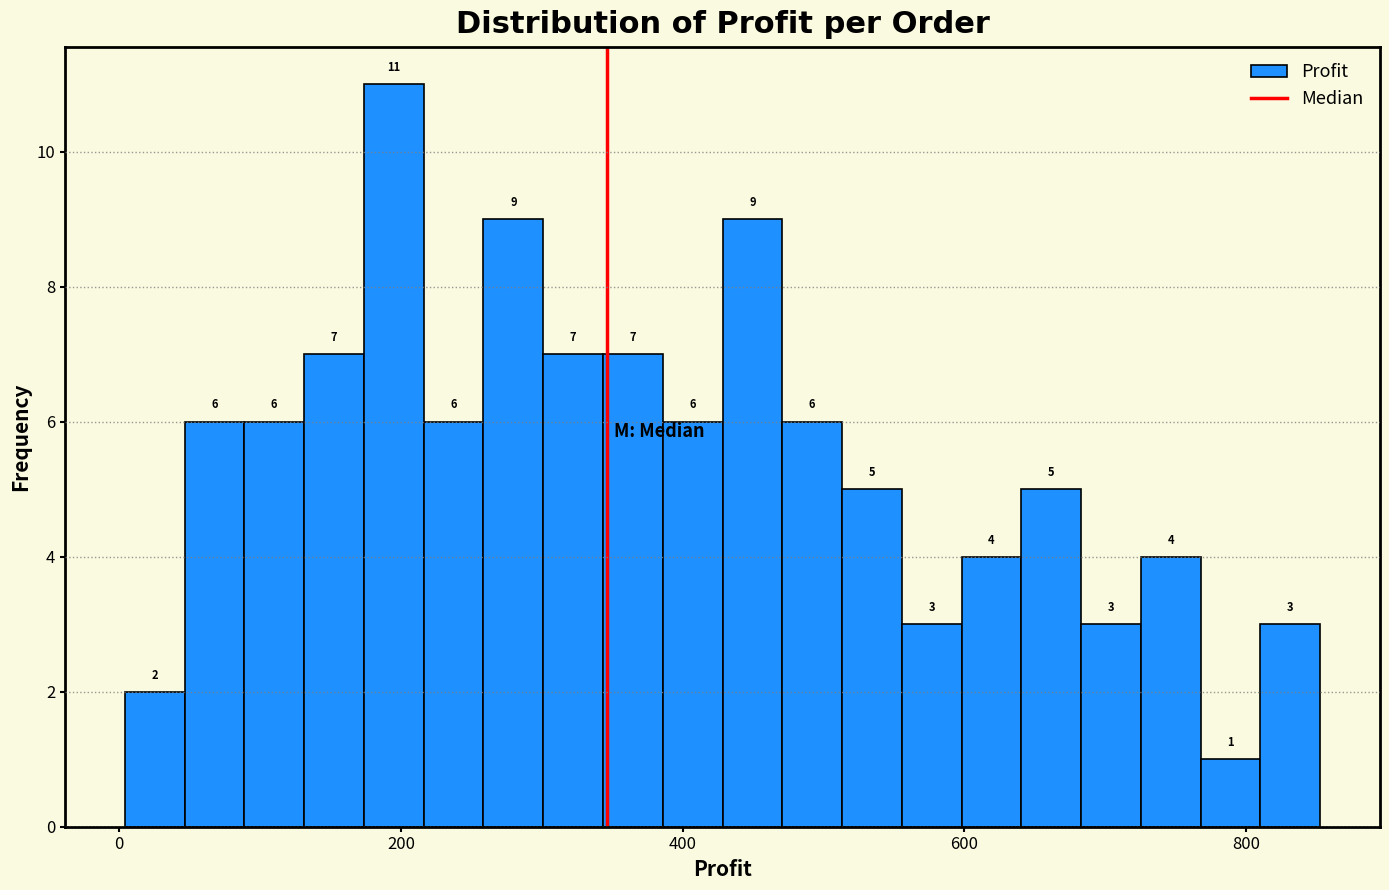

Around what value on the x-axis is the tallest bar? Give the approximate position of its centre, as read against the axis.

200